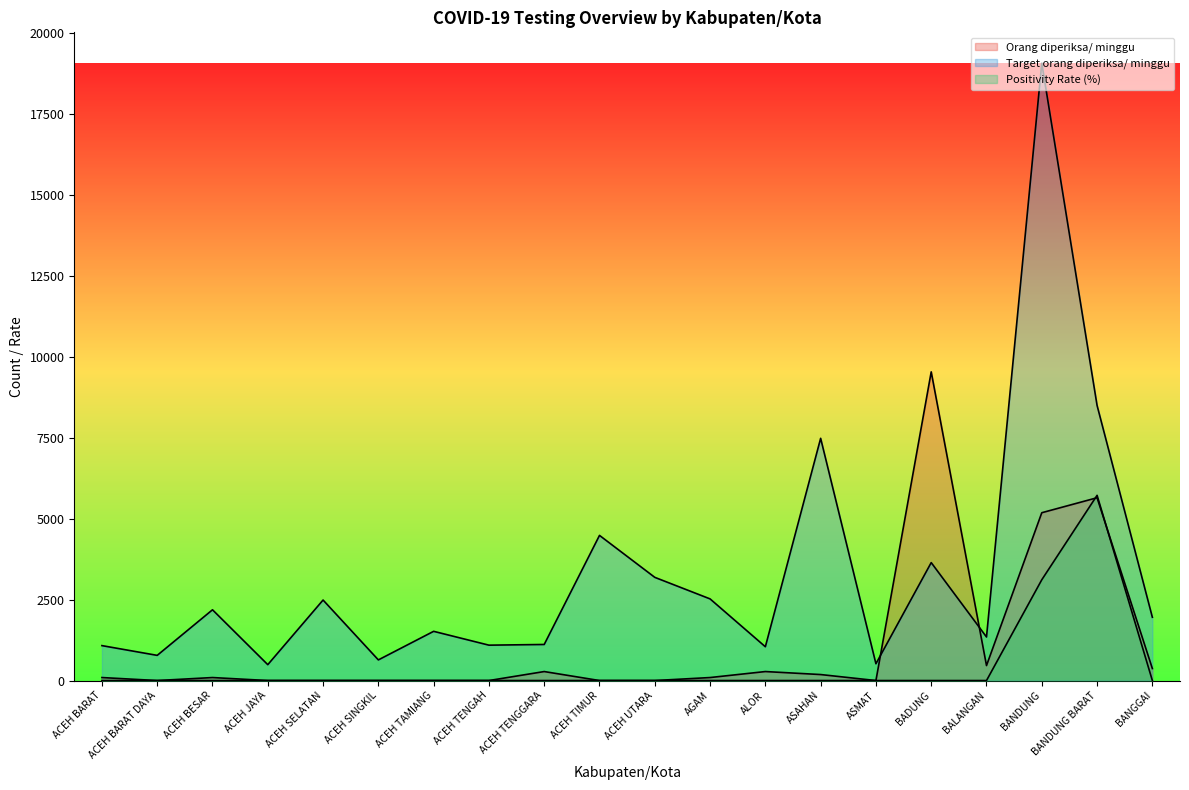

Does the chart have visible grid lines?

No